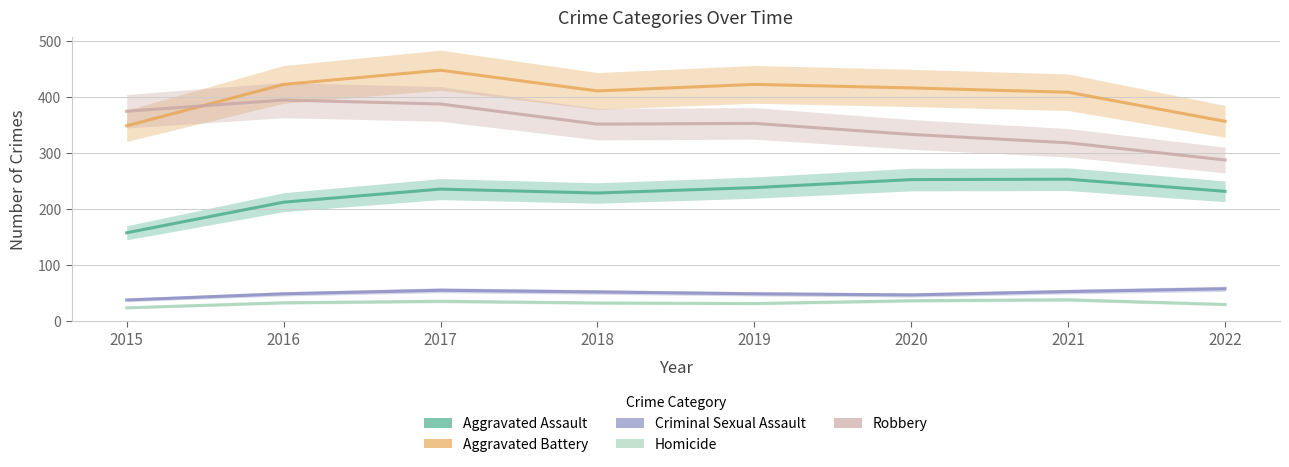

What is the difference between the maximum and minimum values in the Criminal Sexual Assault series?

20.0